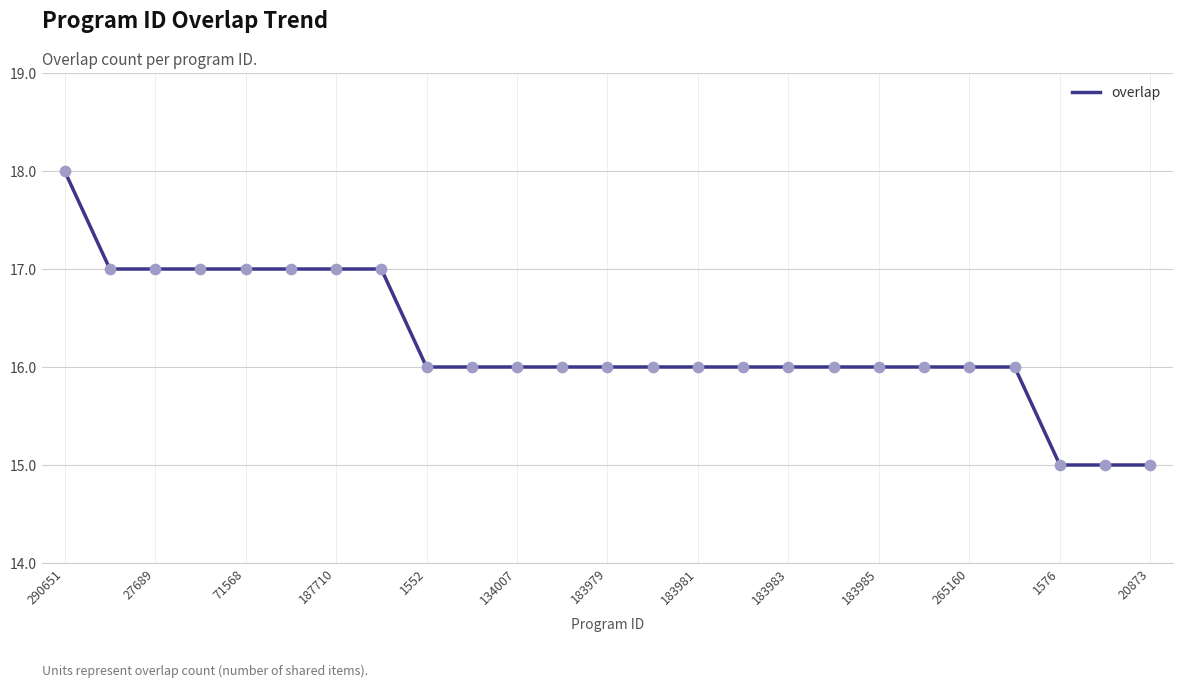

What is the difference between the maximum and minimum values?

3